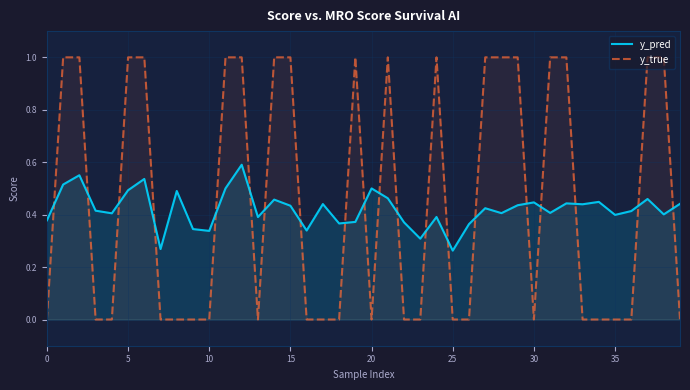

Between 30 and 16, which is larger?

30